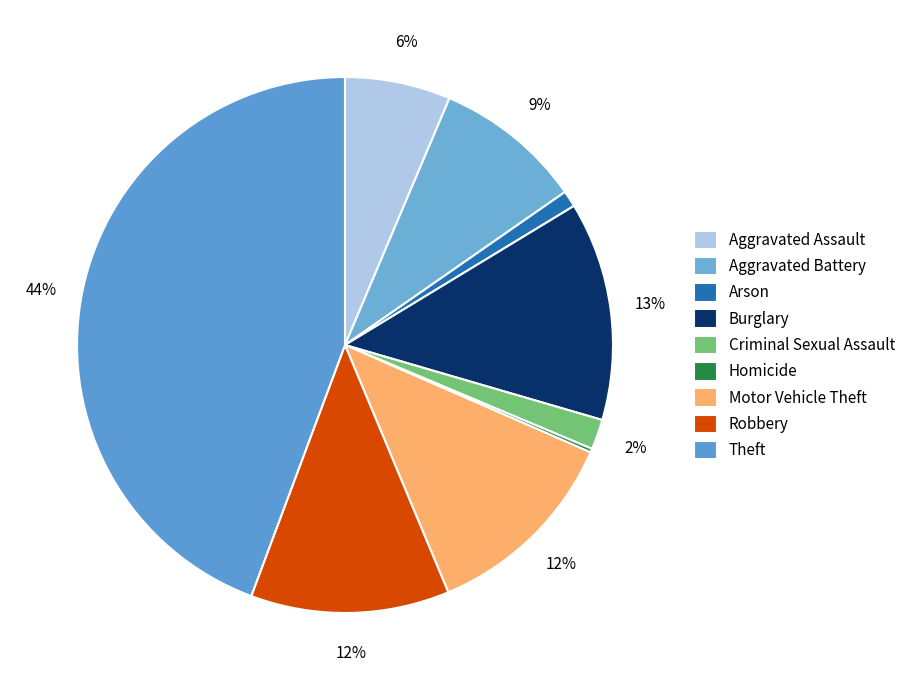

Does Aggravated Assault represent more than half of the total?

No